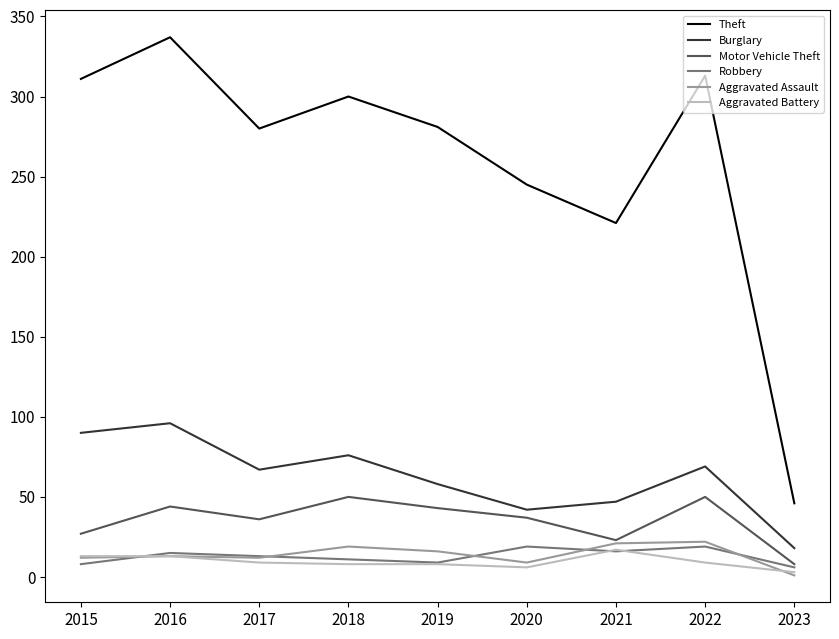

The value of Motor Vehicle Theft at 2018 is 31. True or false?

False